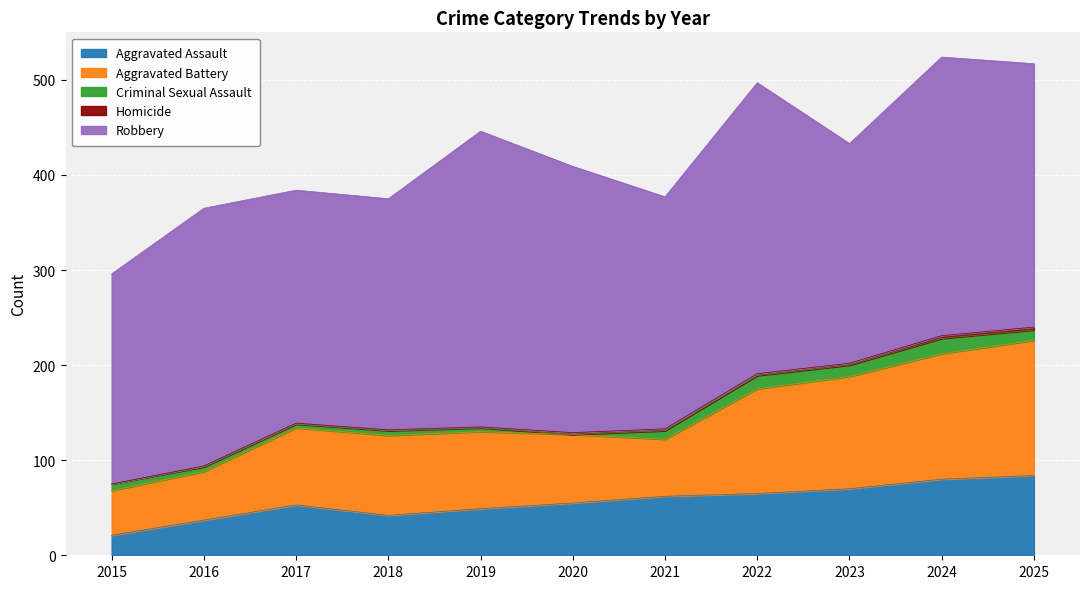

Does the chart display data point markers on the line(s)?

No